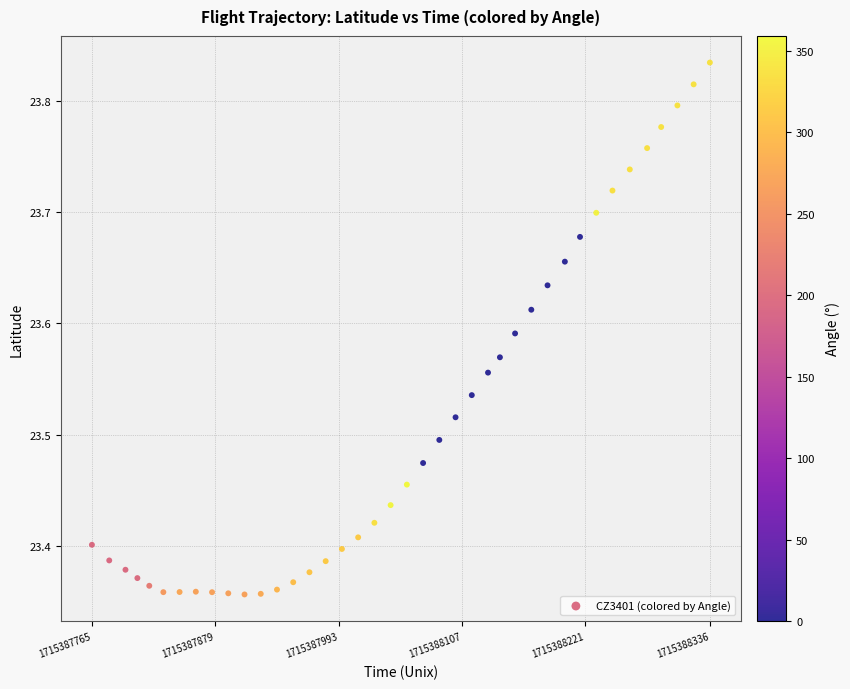

What is the range of Y values (max minus min)?

0.5